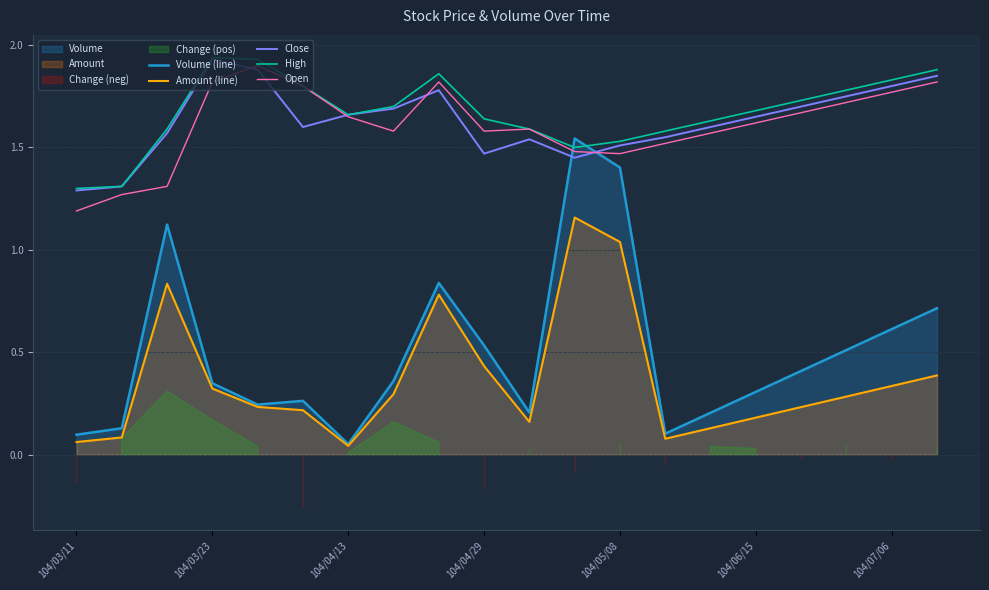

True or false: Amount (line) and Open intersect in this chart.

False